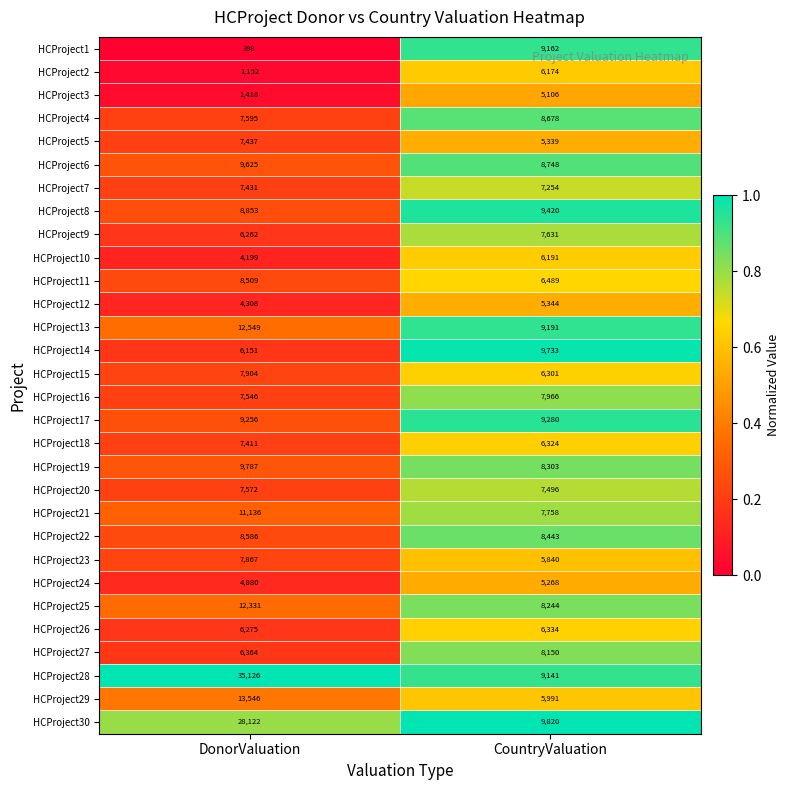

What is the sum of the HCProject11 values at DonorValuation and CountryValuation?

14998